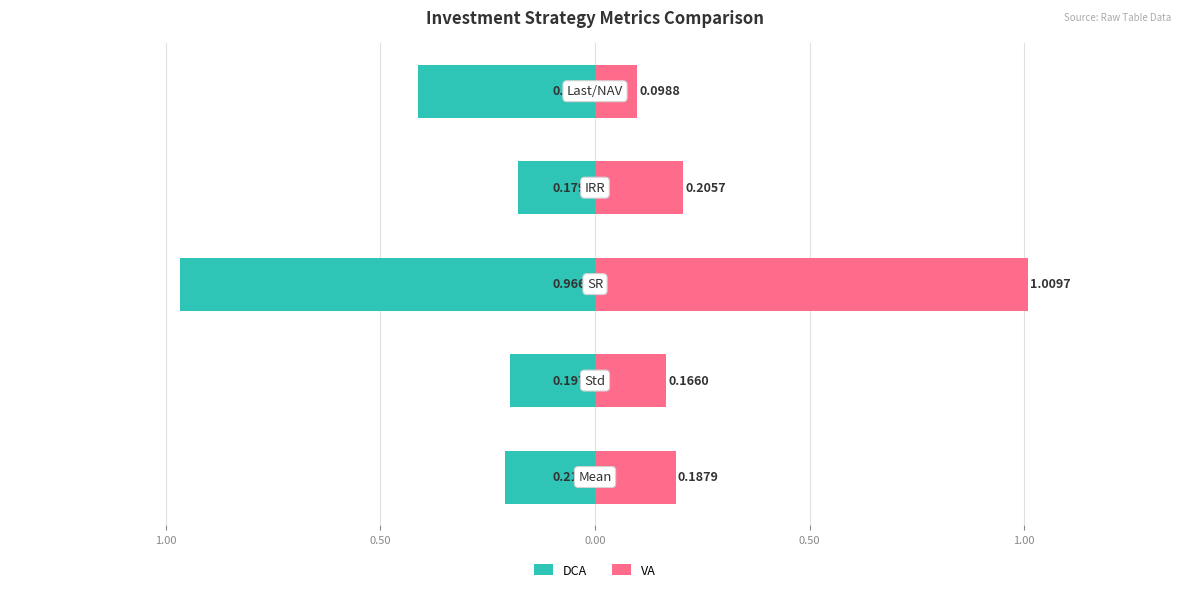

How many data points does each series have?

5